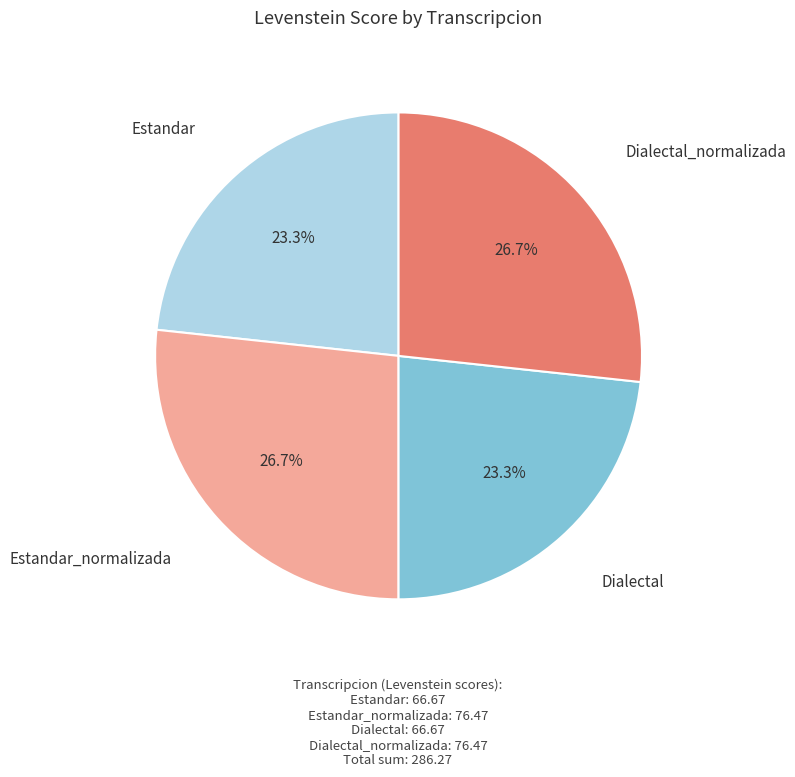

Is there any slice that represents more than half of the pie?

No